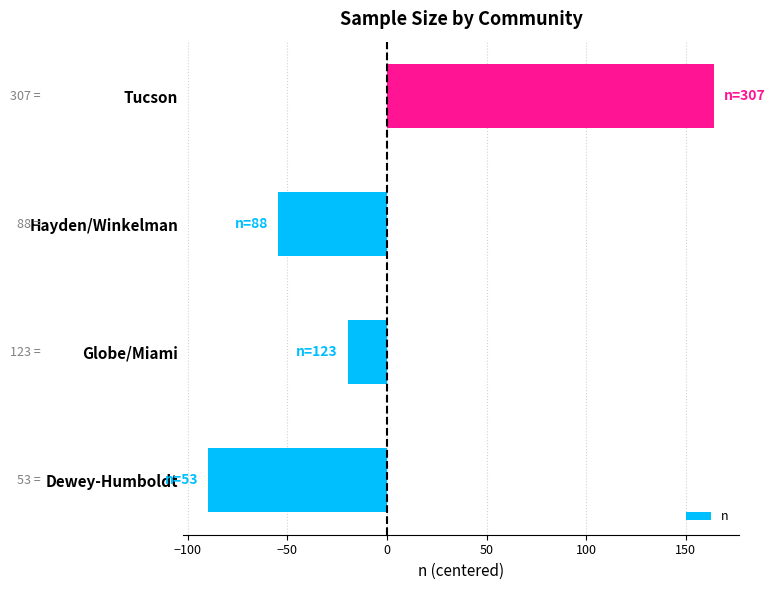

What is the difference between the maximum and minimum values?

254.0